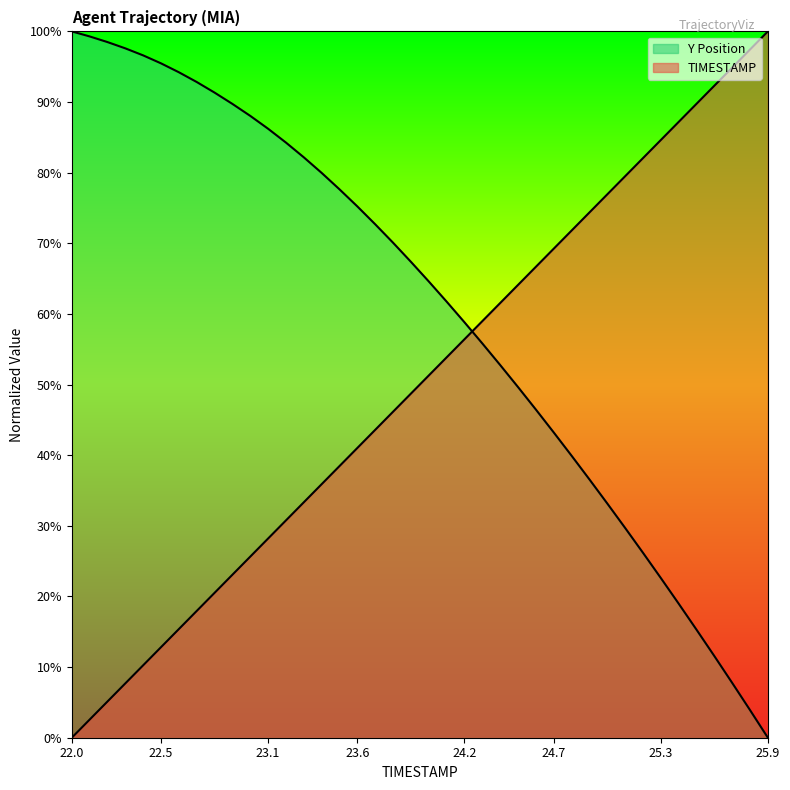

How many values in the Y series exceed 0?

39